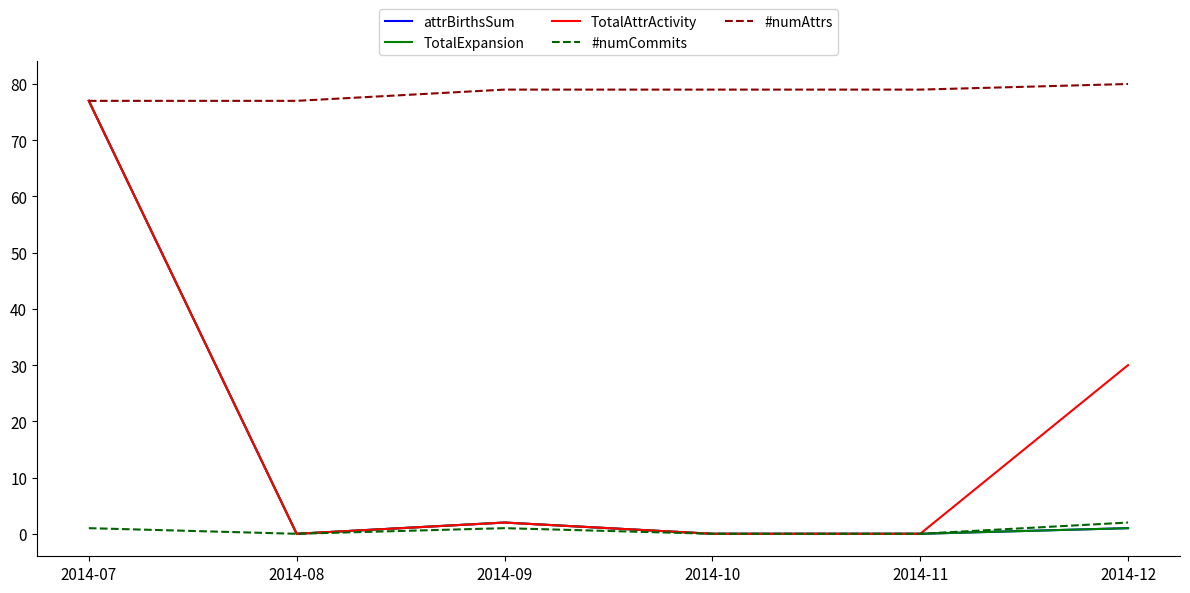

True or false: TotalExpansion and #numCommits cross at least once.

False